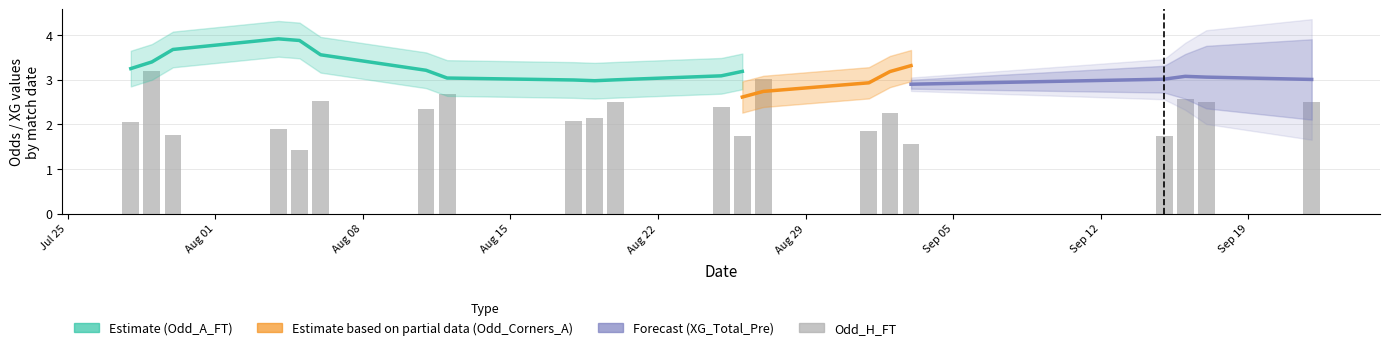

What position from the right is 14?

26